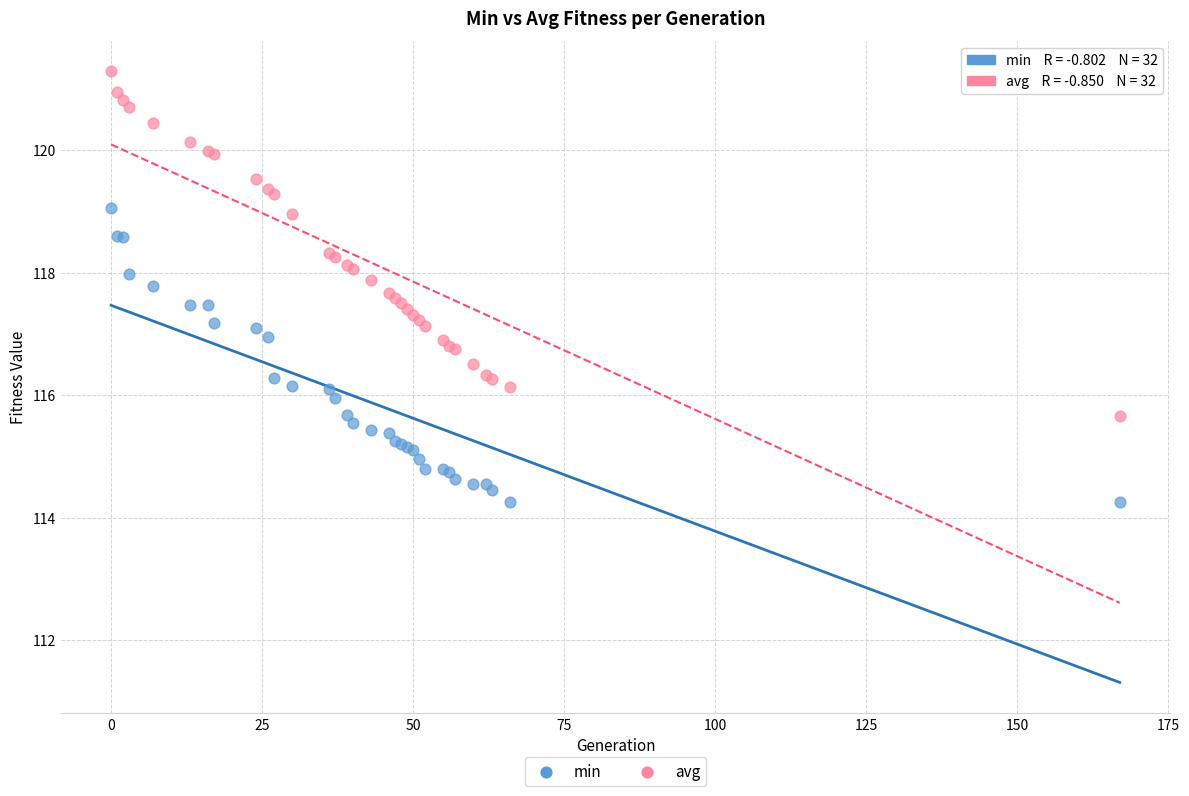

Which series has the largest Y range (max minus min)?

avg